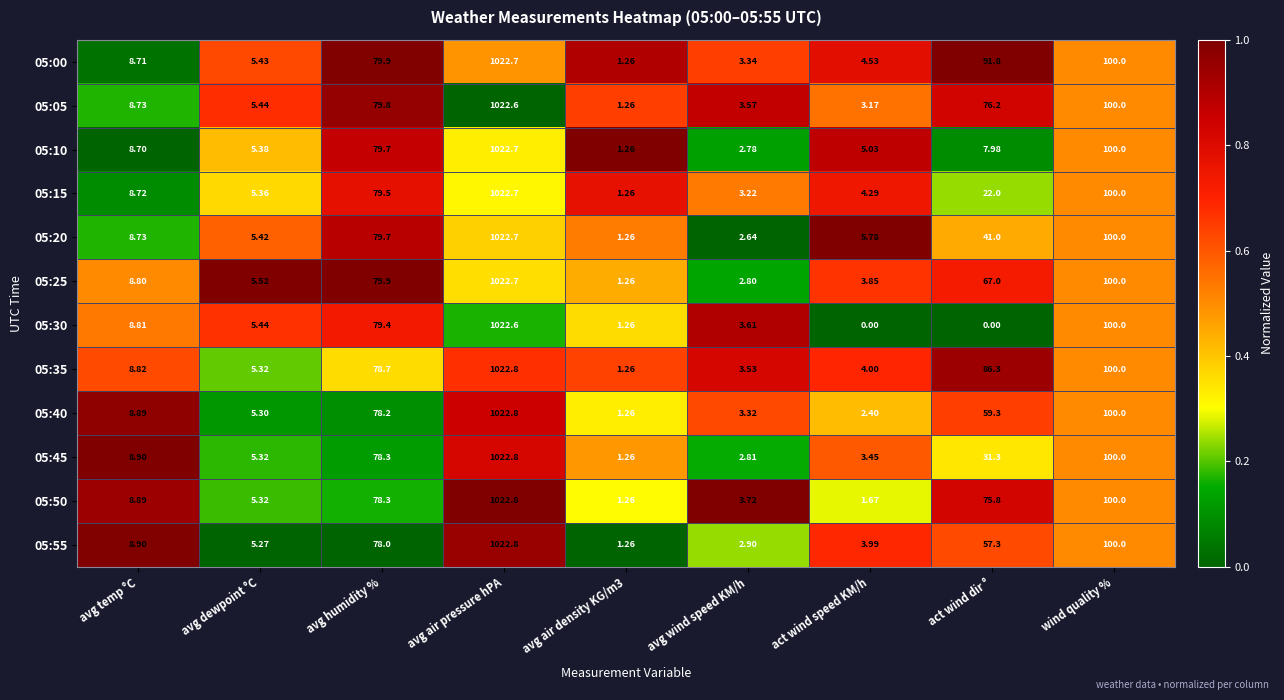

Which series changed the most between avg humidity % and wind quality %?

05:55